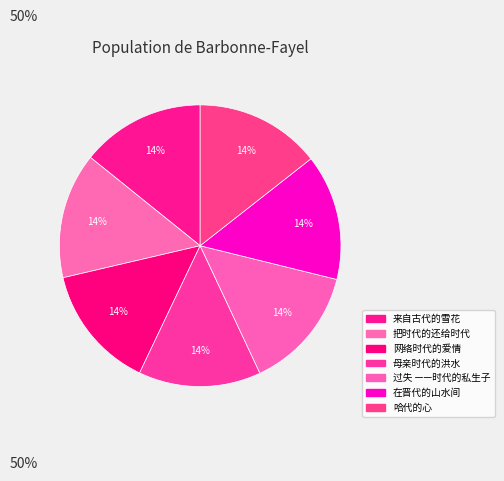

Is there a majority slice in this chart?

No